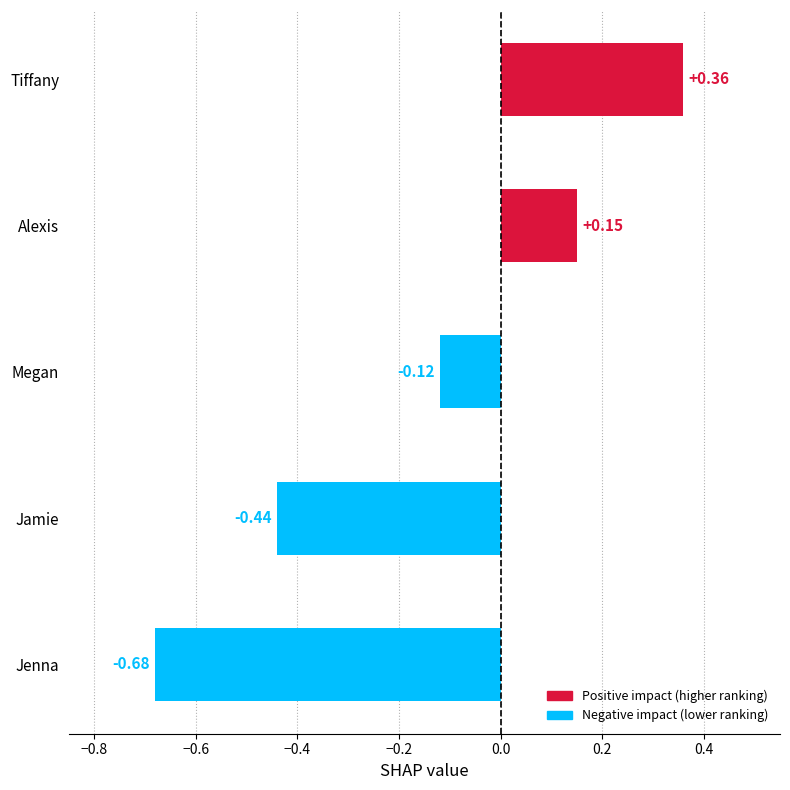

What is the difference between the maximum and minimum values?

1.0